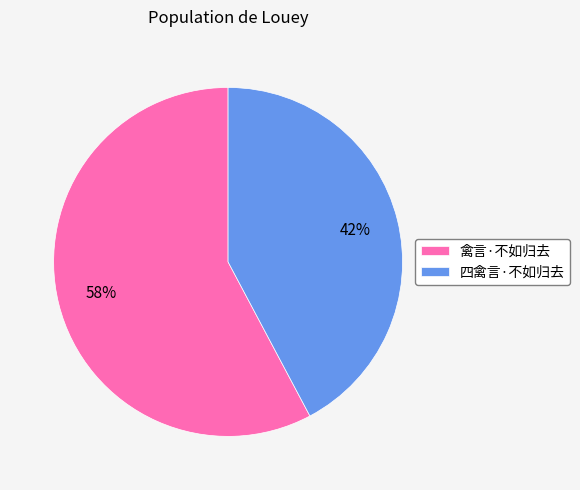

What is the largest slice in the pie chart?

禽言·不如归去